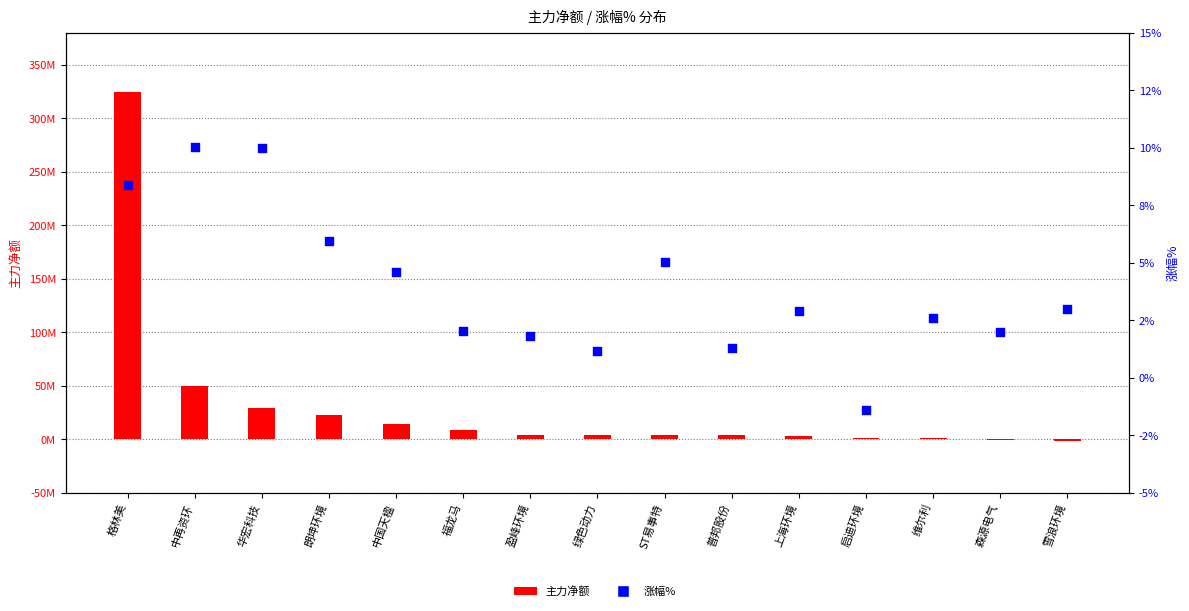

Which series contains the highest Y value?

主力净额